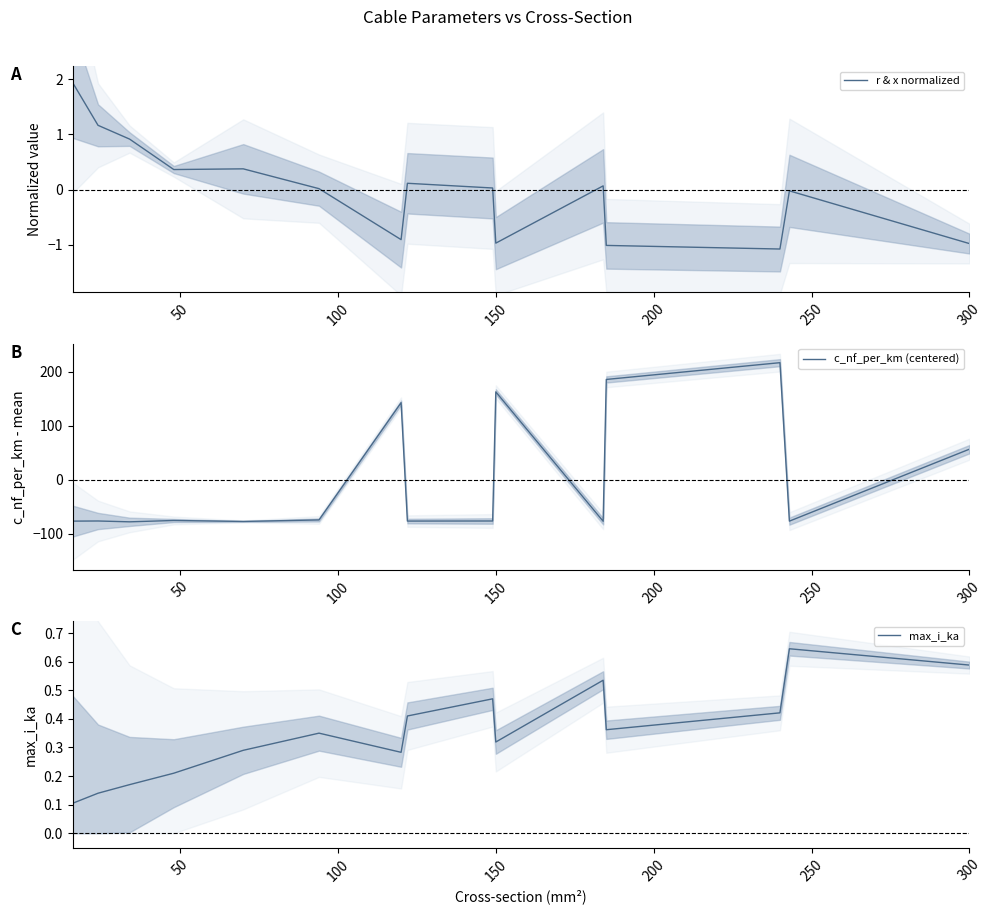

What is the highest value of the r & x normalized series?

1.9